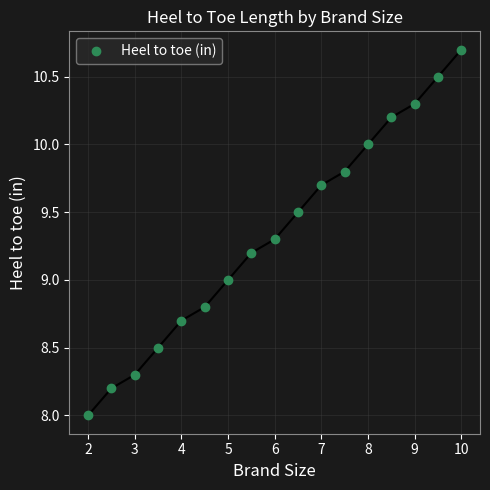

Reading left to right, transcribe all the data shown in this chart.

8.0	8.2	8.3	8.5	8.7	8.8	9.0	9.2	9.3	9.5	9.7	9.8	10.0	10.2	10.3	10.5	10.7